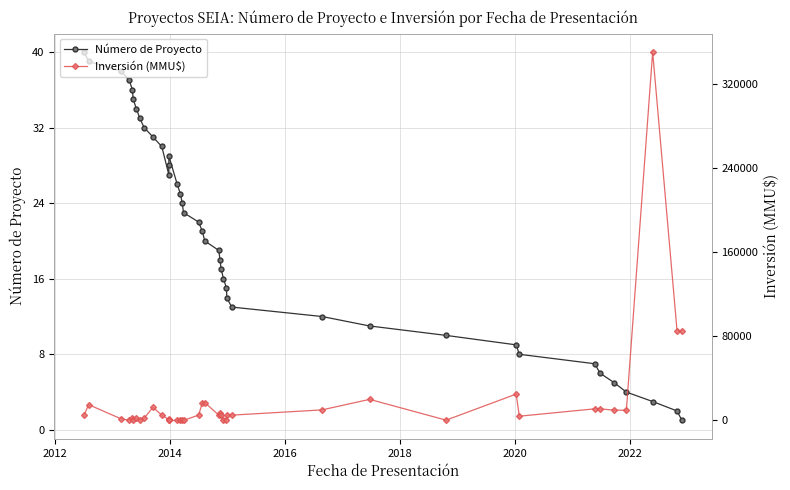

True or false: Número de Proyecto has a value of 16 at 9.

False